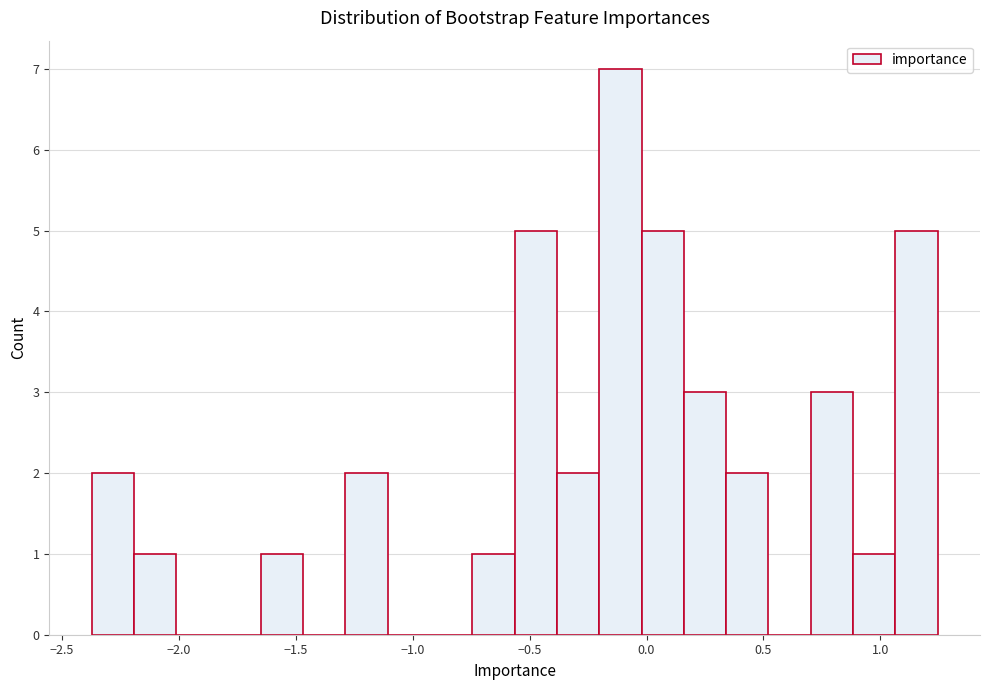

Around what value on the x-axis is the tallest bar? Give the approximate position of its centre, as read against the axis.

-0.10